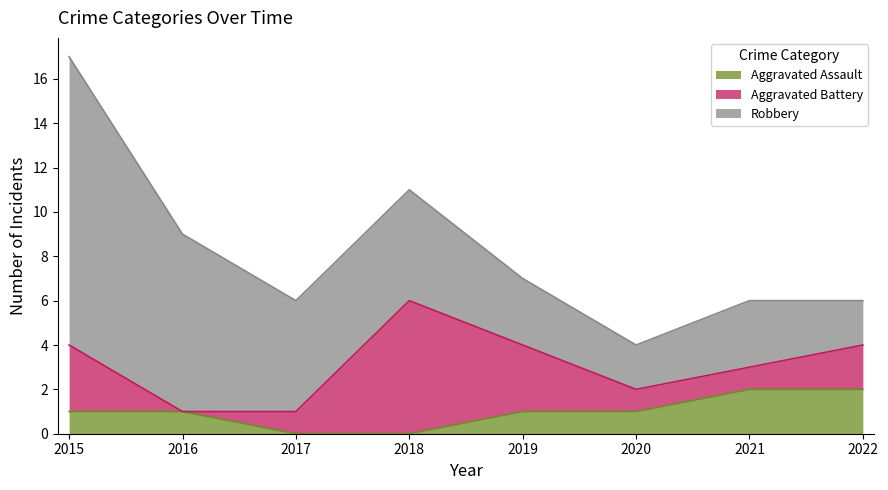

Reading left to right, transcribe all the data shown in this chart.

Aggravated Assault: 2015=1	2016=1	2017=0	2018=0	2019=1	2020=1	2021=2	2022=2
Aggravated Battery: 2015=3	2016=0	2017=1	2018=6	2019=3	2020=1	2021=1	2022=2
Robbery: 2015=13	2016=8	2017=5	2018=5	2019=3	2020=2	2021=3	2022=2